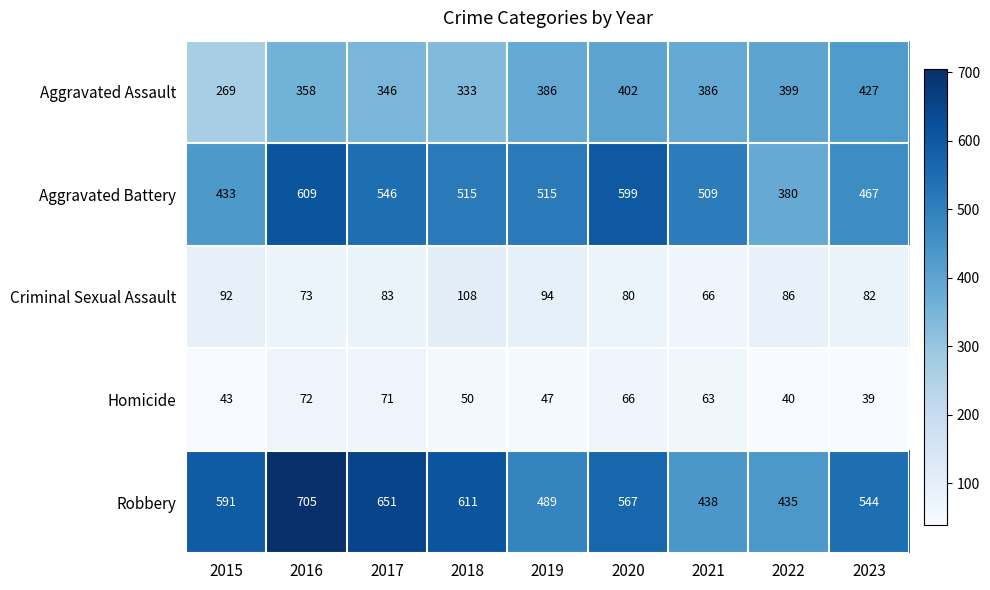

What is the total value across all series at 2017?

1697